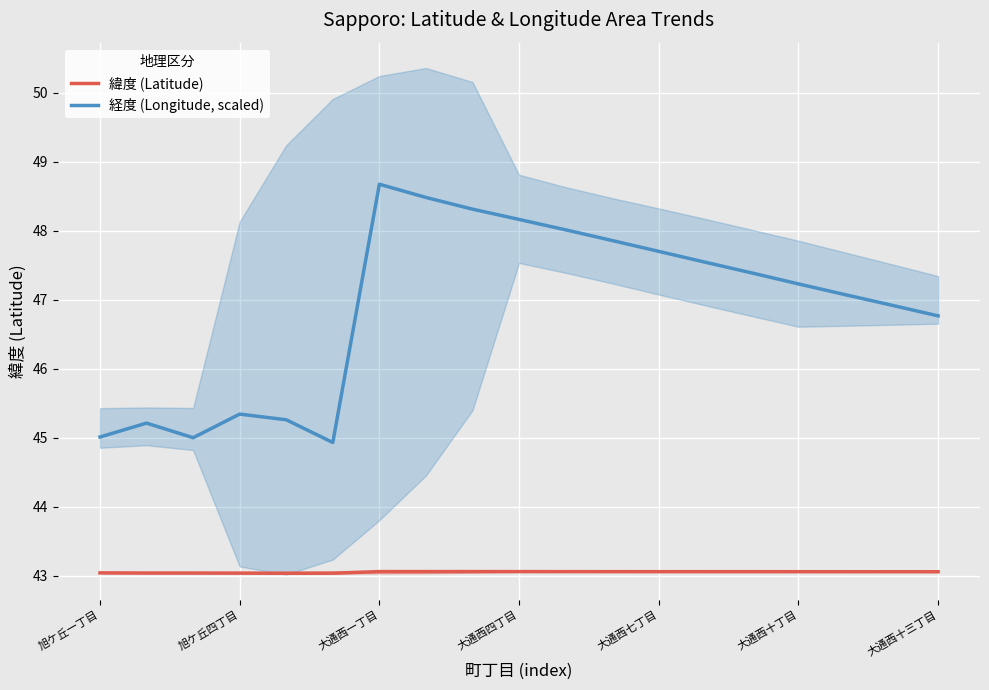

True or false: 緯度 (Latitude) and 経度 (Longitude, scaled) intersect in this chart.

False